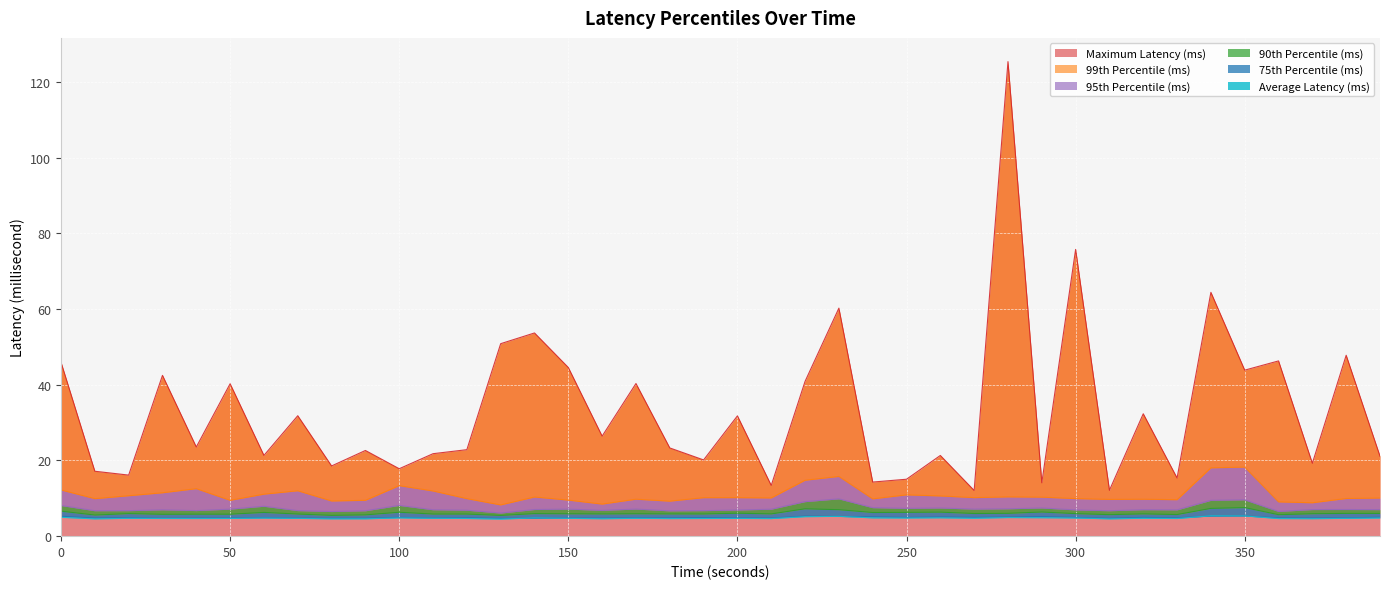

Reading left to right, extract all data points from this chart.

Maximum Latency (ms): 45.9	17.1	16.1	42.5	23.6	40.3	21.3	31.8	18.5	22.6	17.8	21.8	22.9	50.9	53.7	44.6	26.4	40.3	23.3	20.1	31.8	13.4	40.9	60.2	14.3	15.0	21.3	12.1	125.4	14.1	75.8	12.1	32.3	15.4	64.4	43.9	46.3	19.3	47.8	21.1
99th Percentile (ms): 12.2	9.9	10.7	11.5	12.5	9.5	11.1	12.0	9.3	9.5	13.3	11.9	9.9	8.2	10.3	9.5	8.5	9.8	9.2	10.2	10.2	10.1	14.8	15.8	9.9	10.9	10.6	10.2	10.4	10.3	9.9	9.7	9.8	9.6	18.1	18.2	9.1	8.8	9.9	10.1
95th Percentile (ms): 8.1	6.7	6.7	7.0	6.8	7.1	7.9	6.7	6.5	6.7	8.1	7.0	6.9	6.1	7.0	7.1	6.8	7.2	6.7	6.7	6.9	7.1	9.1	9.9	7.5	7.3	7.4	7.1	7.2	7.4	6.9	6.7	7.0	6.9	9.5	9.6	6.5	7.0	7.0	7.0
90th Percentile (ms): 6.6	5.6	6.0	5.8	5.8	5.8	6.3	5.8	5.5	5.6	6.3	5.8	5.8	5.5	6.0	5.9	5.9	5.9	5.9	5.9	6.1	5.9	7.2	7.0	6.2	6.3	6.3	6.0	6.0	6.4	6.0	5.7	5.9	5.7	7.3	7.5	5.7	5.9	6.0	6.0
75th Percentile (ms): 5.2	4.8	4.9	4.7	4.8	4.8	4.9	4.8	4.7	4.7	5.0	4.8	4.9	4.7	4.7	4.8	4.8	4.8	4.8	4.9	4.8	4.8	5.3	5.2	5.1	4.9	5.1	5.0	5.0	5.2	4.9	4.7	5.0	4.8	5.3	5.3	4.8	4.8	4.8	5.0
Average Latency (ms): 5.0	4.6	4.7	4.7	4.7	4.7	4.8	4.7	4.6	4.6	4.8	4.7	4.7	4.5	4.8	4.7	4.6	4.7	4.6	4.7	4.7	4.6	5.1	5.2	4.8	4.8	4.8	4.7	4.9	4.9	4.8	4.6	4.7	4.7	5.4	5.3	4.6	4.6	4.7	4.8